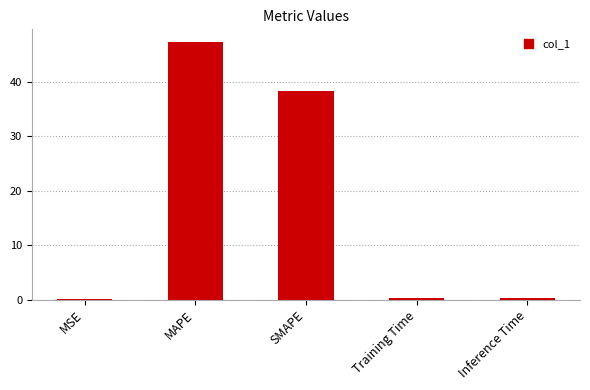

Which has a higher value, MAPE or Inference Time?

MAPE